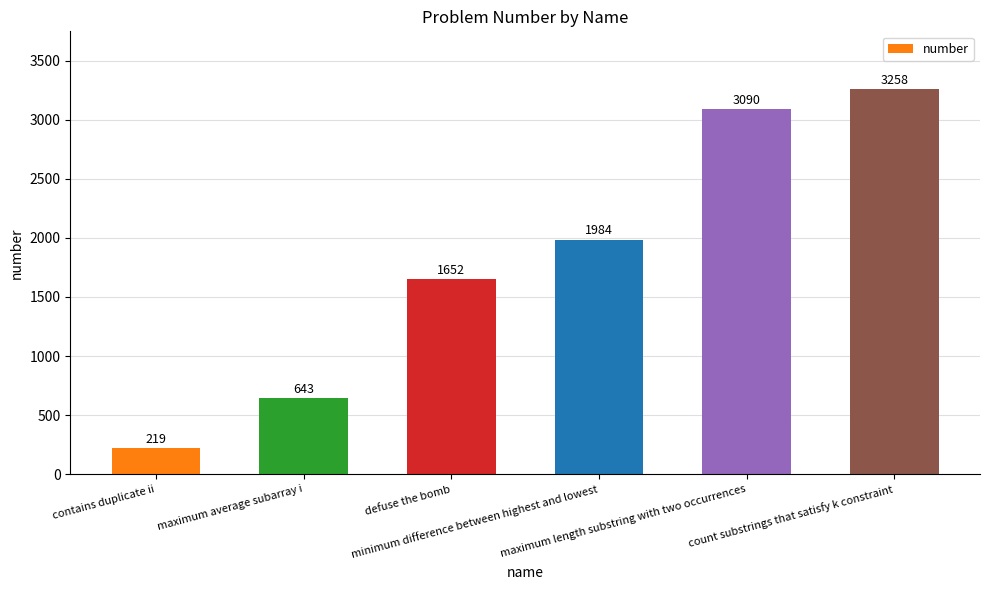

At which label is the value closest to 1738?

defuse the bomb